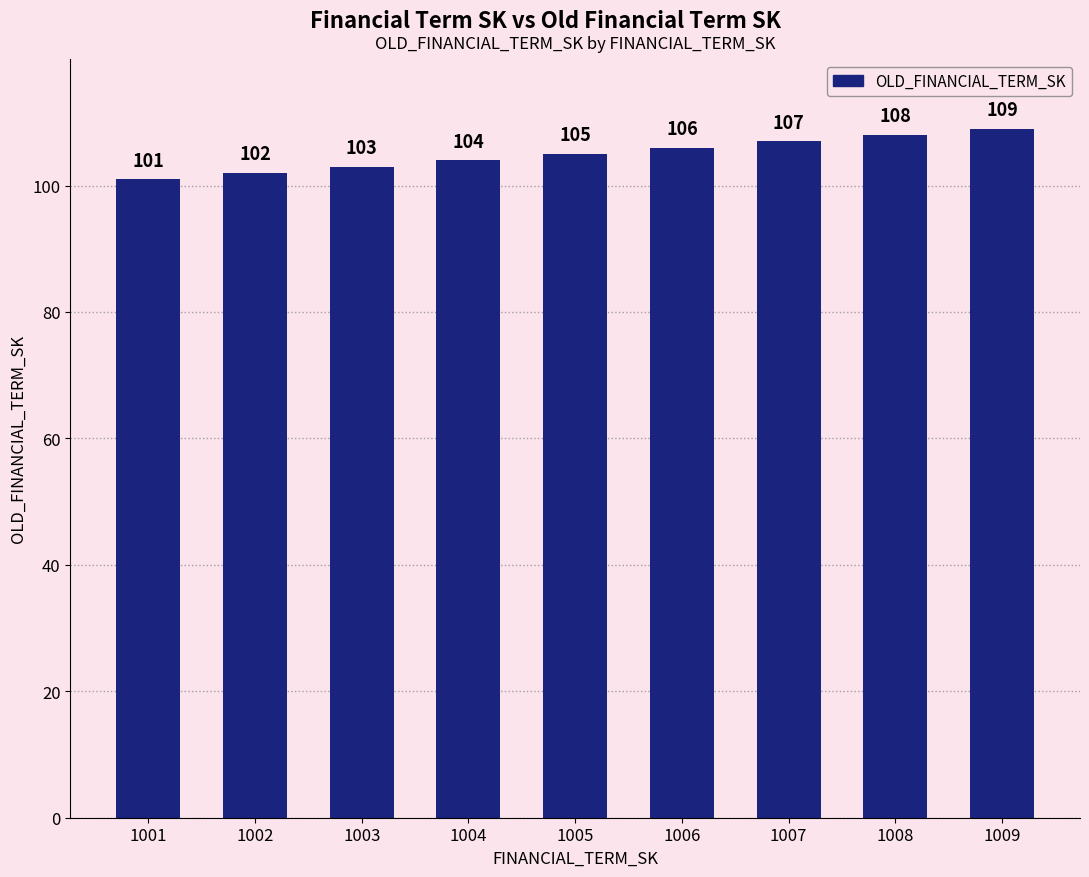

Does the chart contain any negative values?

No